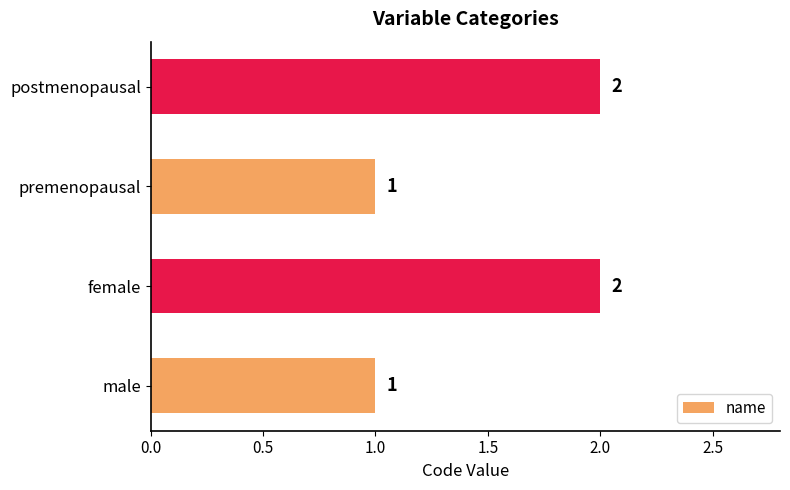

How many bars are there in total?

4